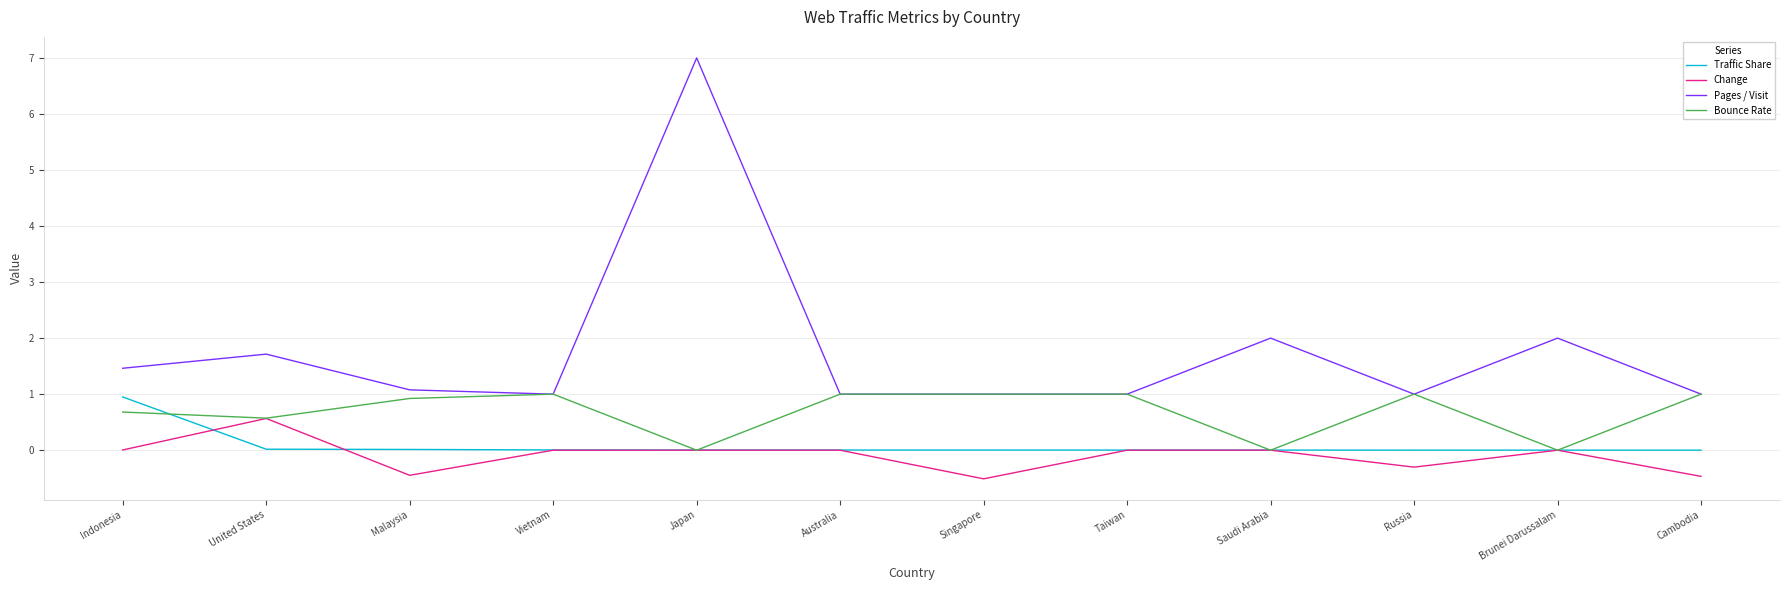

Which series has the largest range (max minus min)?

Pages / Visit